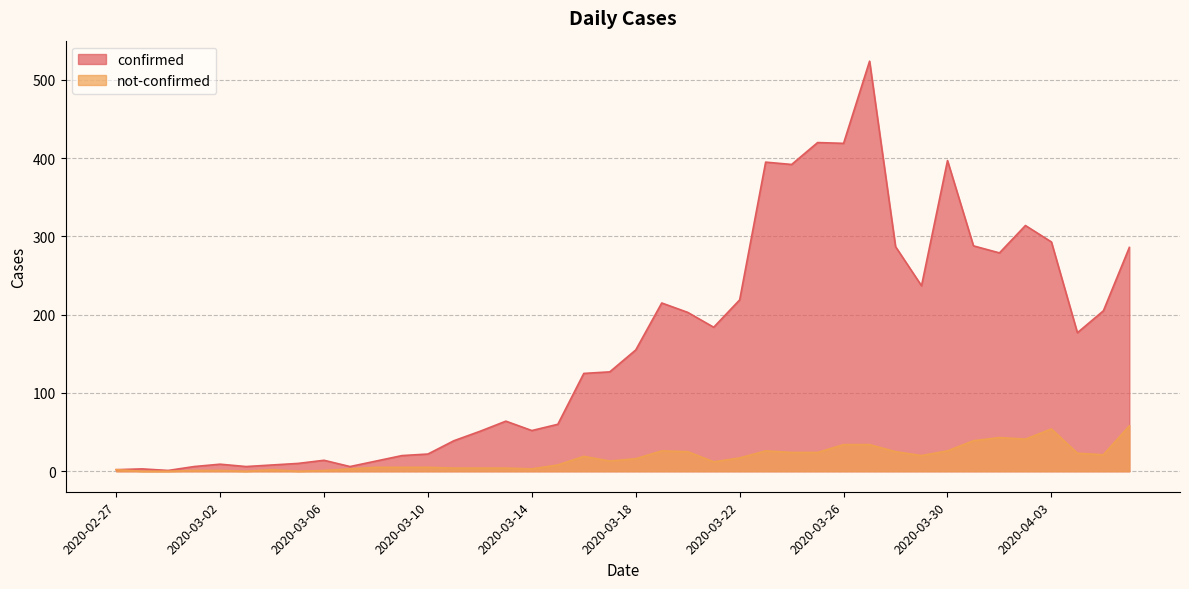

What is the label of the 28th point from the left?

2020-03-25